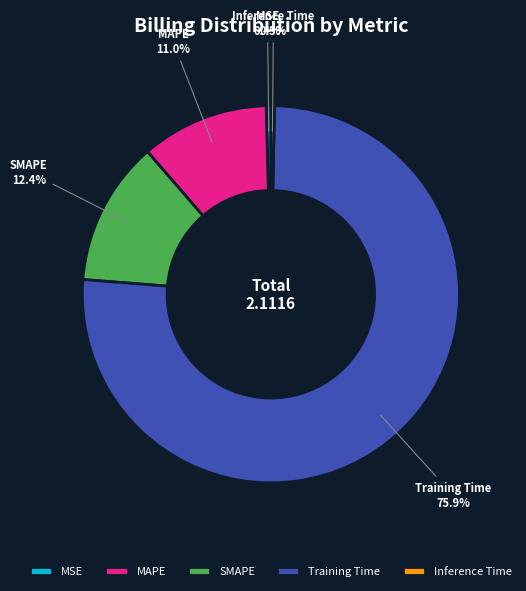

To the nearest percent, what is the difference between the MSE and SMAPE slice percentages?

12%